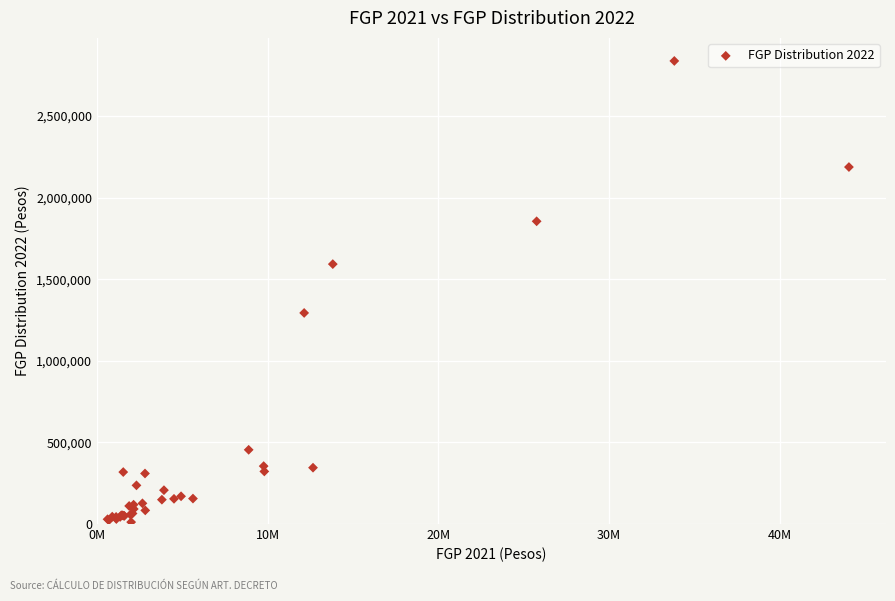

What Y value in the scatter plot is closest to 1424246?

1293044.0